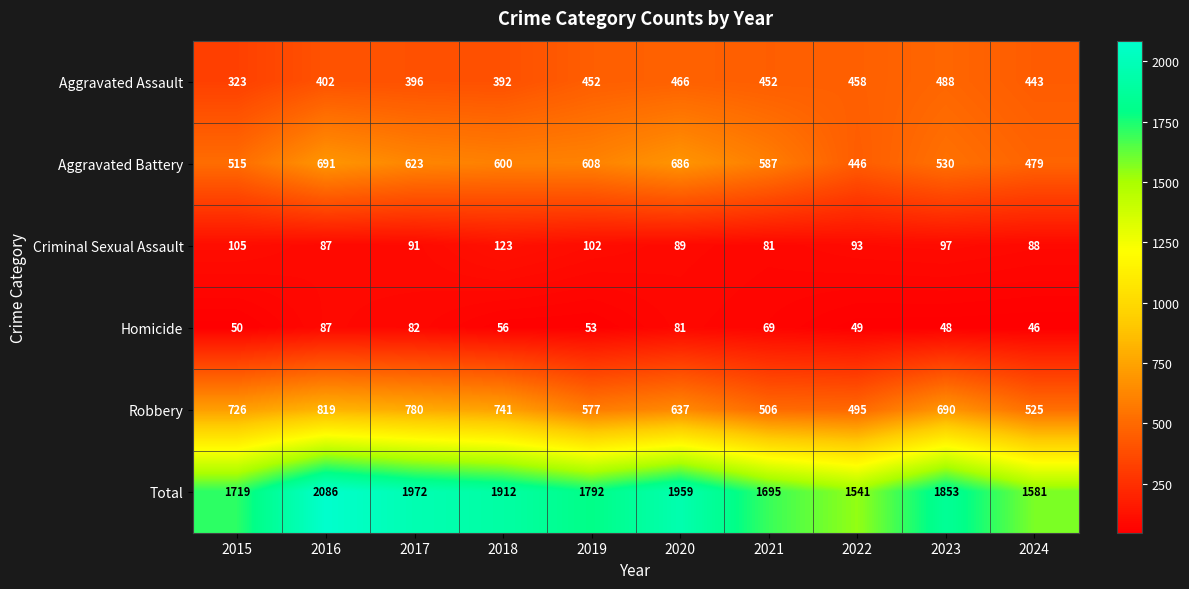

At which label does Aggravated Assault reach its peak?

2023